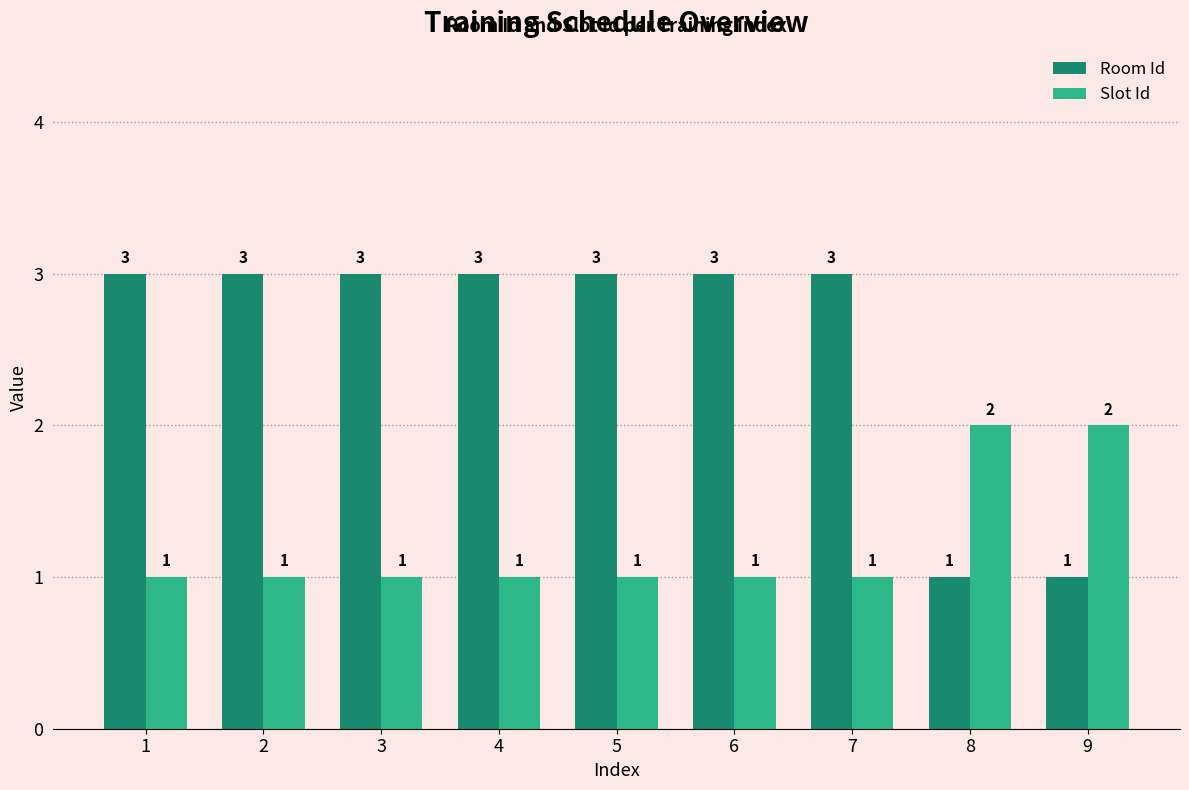

What is the difference between the Room Id values at 3 and 8?

2